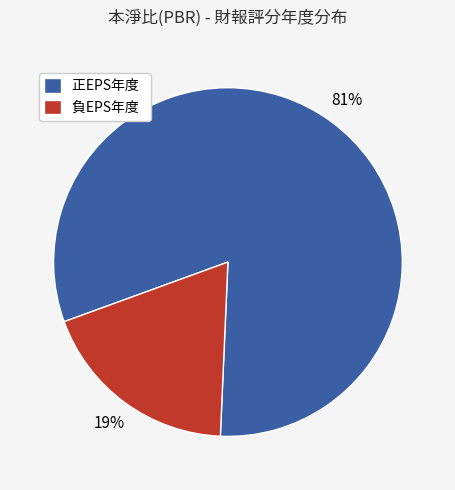

What percentage is the 正EPS年度 slice, to the nearest percent?

81%